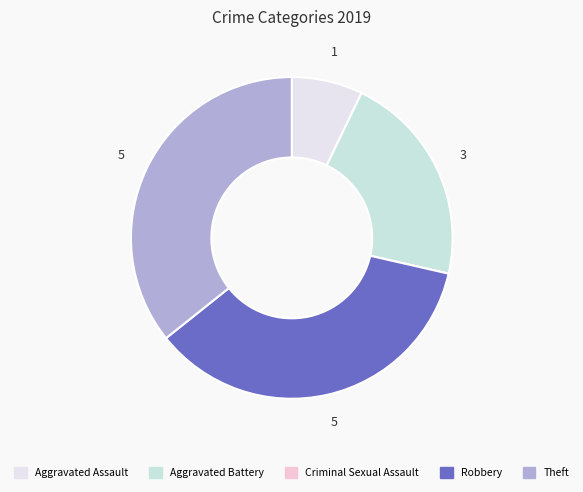

Combined, do Robbery and Criminal Sexual Assault account for over 50%?

No